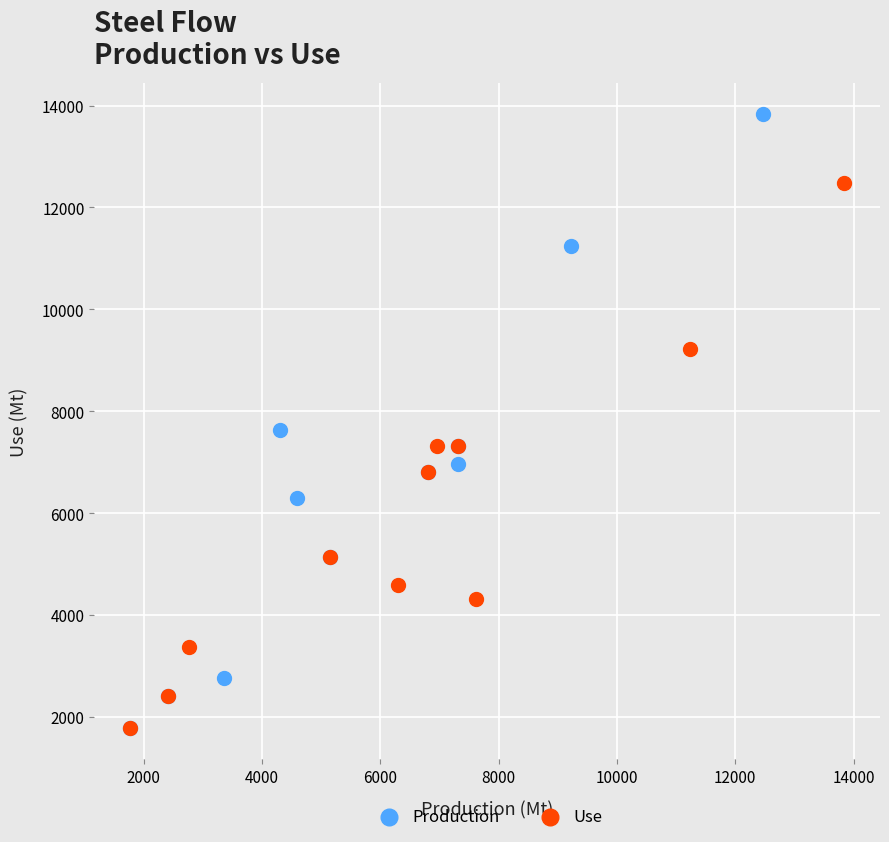

Which series reaches the maximum Y coordinate?

Production